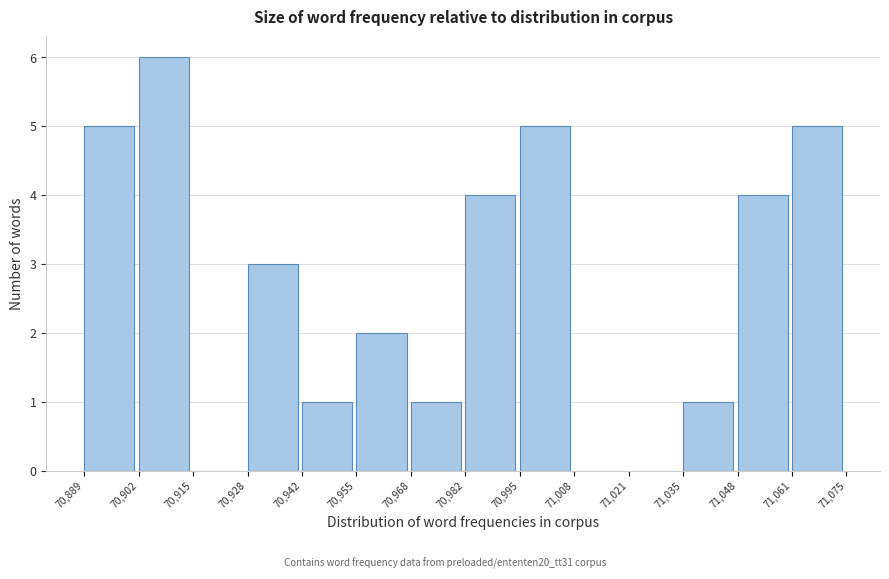

Over which range of the x-axis is the bar tallest?

70,902 to 70,915